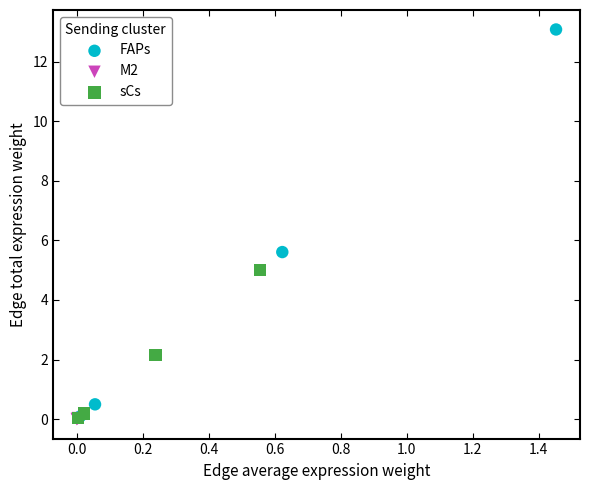

Which series has the largest Y range (max minus min)?

FAPs